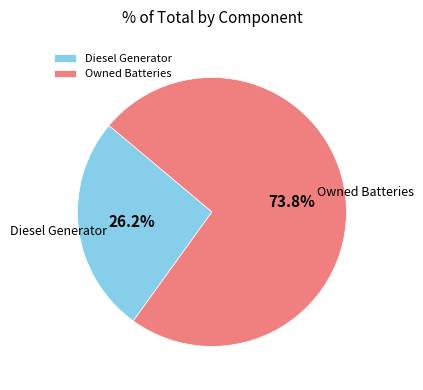

To the nearest percent, what portion does Diesel Generator represent?

26%